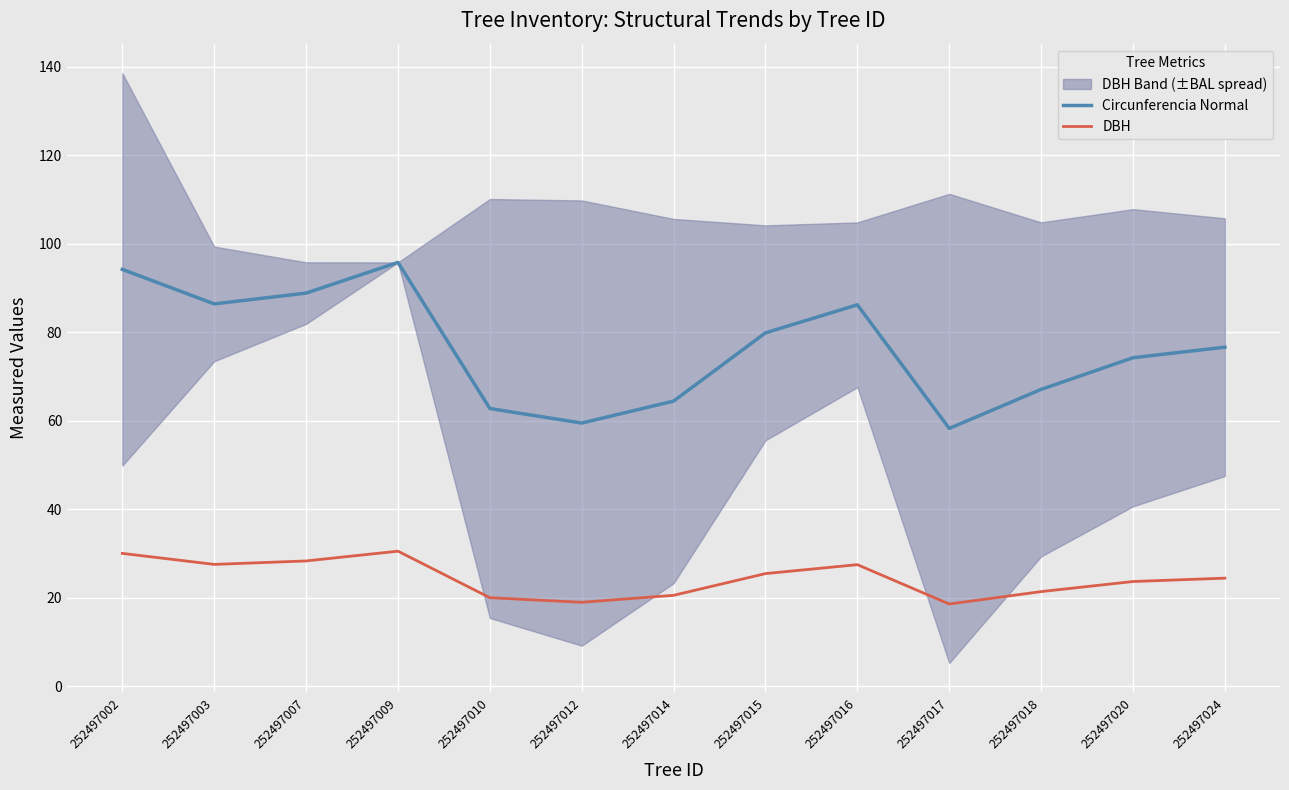

Which has a higher value, 252497016 or 252497007?

252497007